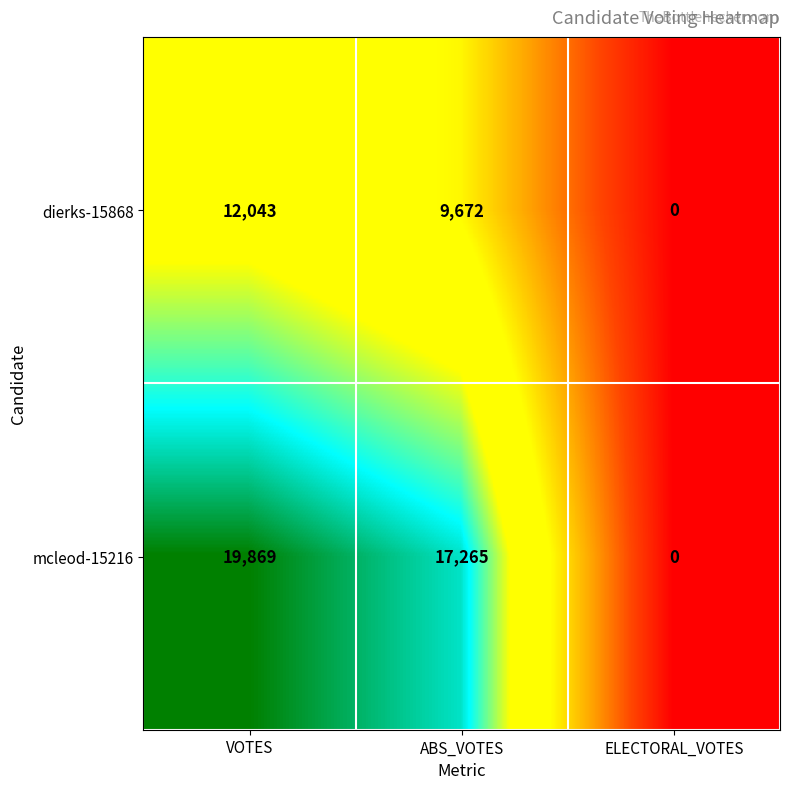

At how many categories does at least one series exceed 18981?

1